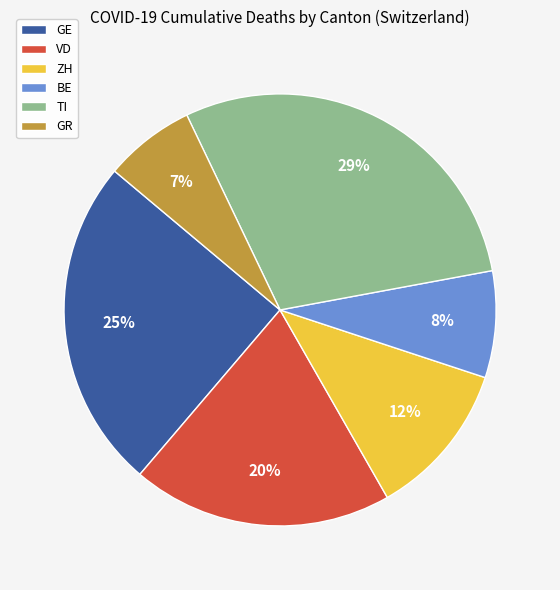

The VD slice represents 20% of the pie. True or false?

True